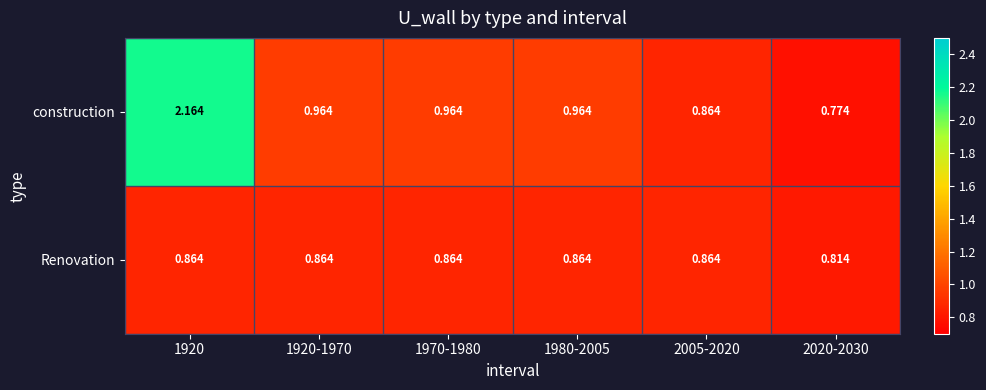

Which series changed the most between 1920 and 1970-1980?

construction